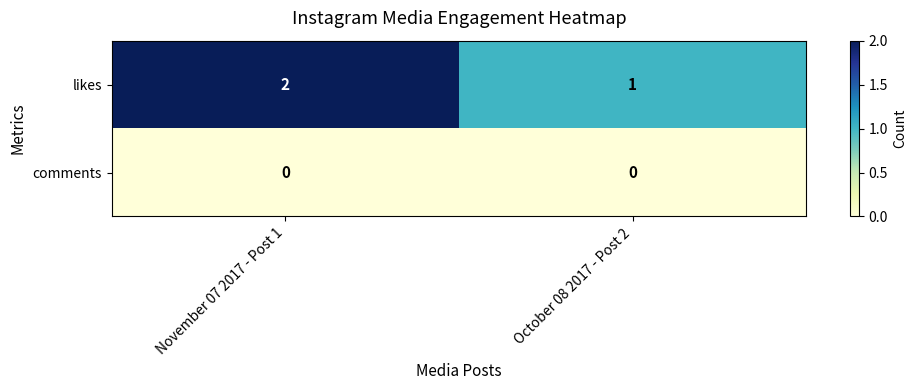

At October 08 2017 - Post 2, list the series in order from largest to smallest.

likes, comments